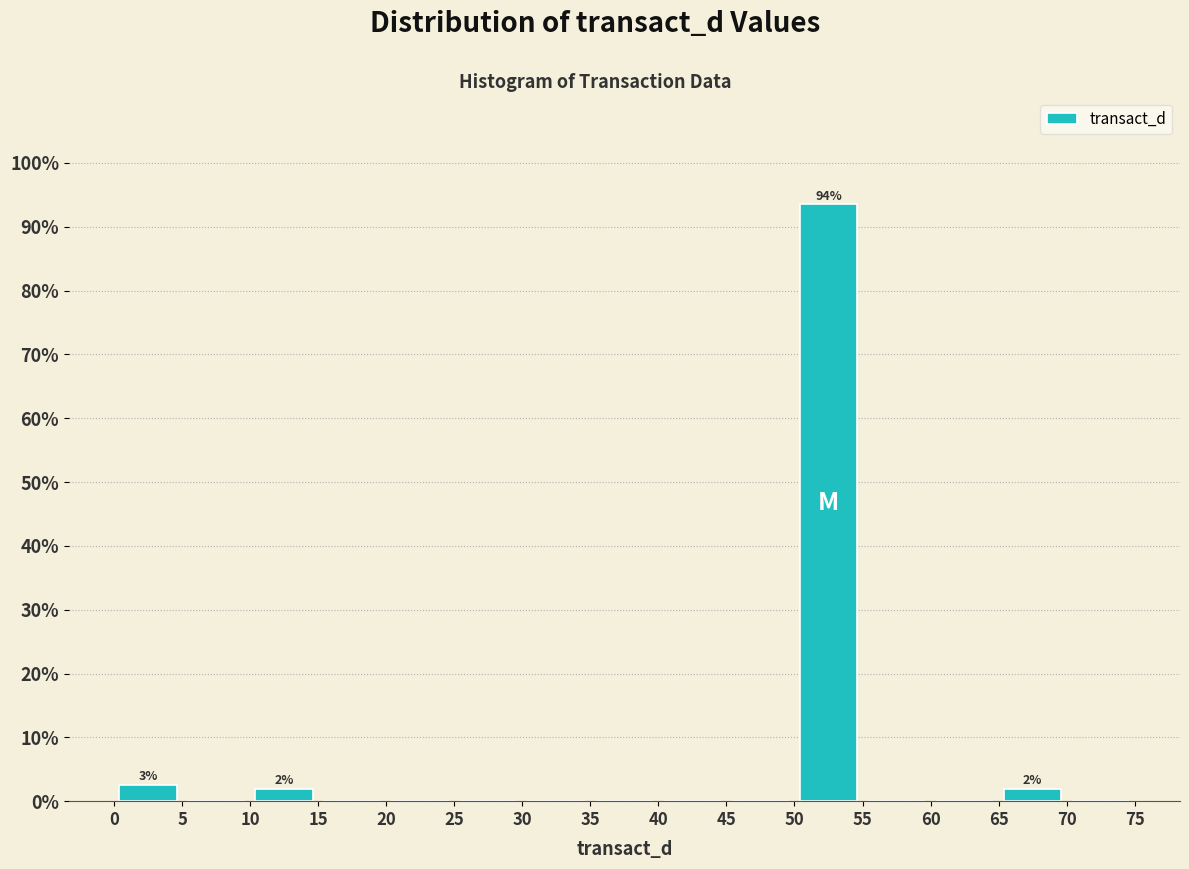

Over which range of the x-axis is the bar tallest?

50 to 55